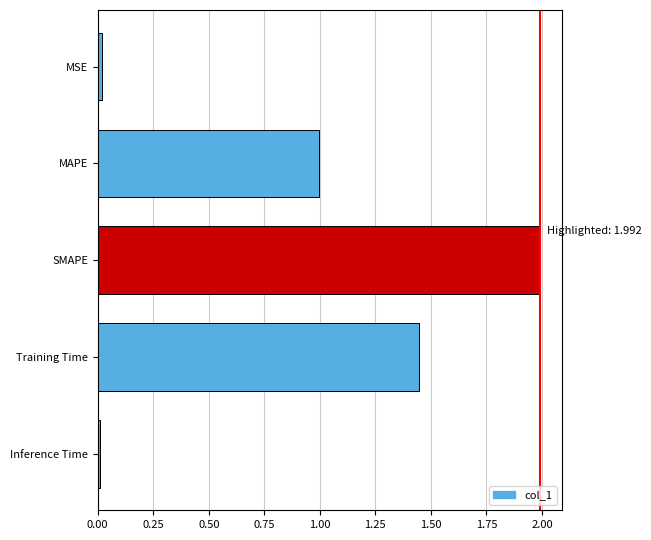

How many bars are there in total?

5